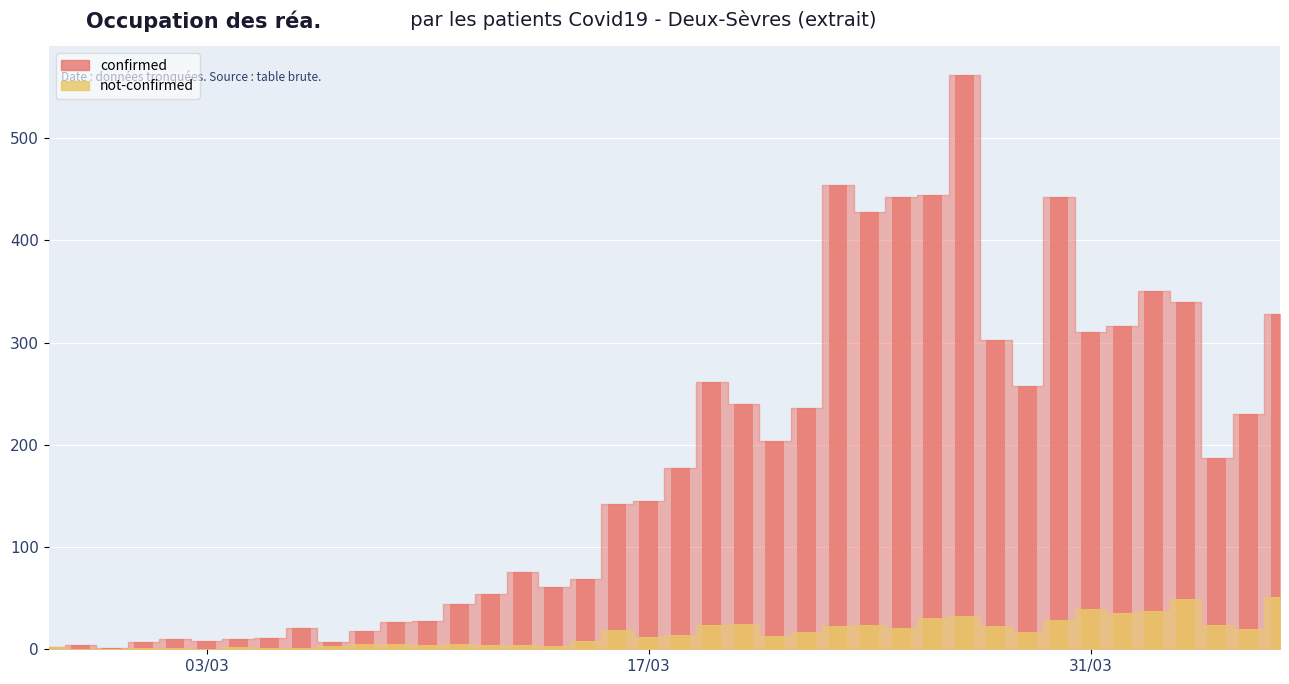

Reading left to right, transcribe all the data shown in this chart.

confirmed: 2020-02-27=2	2020-02-28=4	2020-02-29=1	2020-03-01=7	2020-03-02=10	2020-03-03=8	2020-03-04=10	2020-03-05=11	2020-03-06=21	2020-03-07=7	2020-03-08=18	2020-03-09=27	2020-03-10=28	2020-03-11=44	2020-03-12=54	2020-03-13=76	2020-03-14=61	2020-03-15=69	2020-03-16=142	2020-03-17=145	2020-03-18=177	2020-03-19=261	2020-03-20=240	2020-03-21=204	2020-03-22=236	2020-03-23=454	2020-03-24=428	2020-03-25=442	2020-03-26=444	2020-03-27=562	2020-03-28=303	2020-03-29=258	2020-03-30=442	2020-03-31=310	2020-04-01=316	2020-04-02=350	2020-04-03=340	2020-04-04=187	2020-04-05=230	2020-04-06=328
not-confirmed: 2020-02-27=2	2020-02-28=0	2020-02-29=0	2020-03-01=1	2020-03-02=1	2020-03-03=0	2020-03-04=2	2020-03-05=1	2020-03-06=1	2020-03-07=3	2020-03-08=5	2020-03-09=5	2020-03-10=4	2020-03-11=5	2020-03-12=4	2020-03-13=4	2020-03-14=3	2020-03-15=8	2020-03-16=19	2020-03-17=12	2020-03-18=14	2020-03-19=24	2020-03-20=25	2020-03-21=13	2020-03-22=17	2020-03-23=23	2020-03-24=24	2020-03-25=21	2020-03-26=31	2020-03-27=33	2020-03-28=23	2020-03-29=17	2020-03-30=29	2020-03-31=39	2020-04-01=35	2020-04-02=37	2020-04-03=49	2020-04-04=24	2020-04-05=20	2020-04-06=51